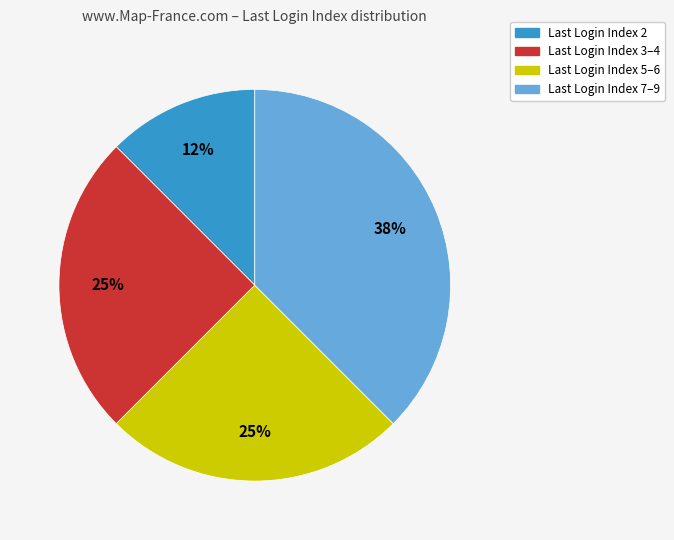

To the nearest percent, what is the average slice percentage?

25%